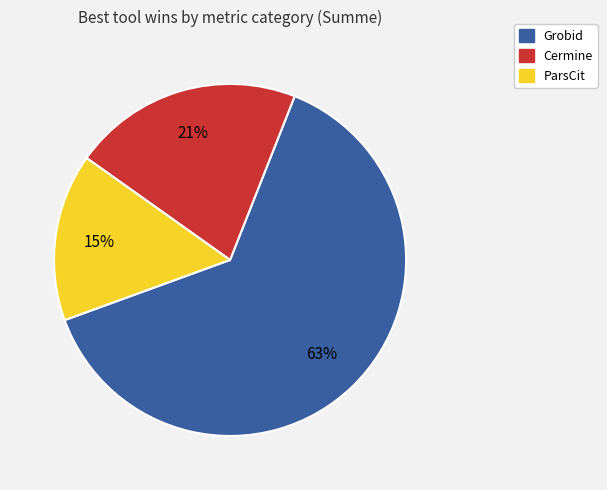

Count the number of slices in the pie.

3